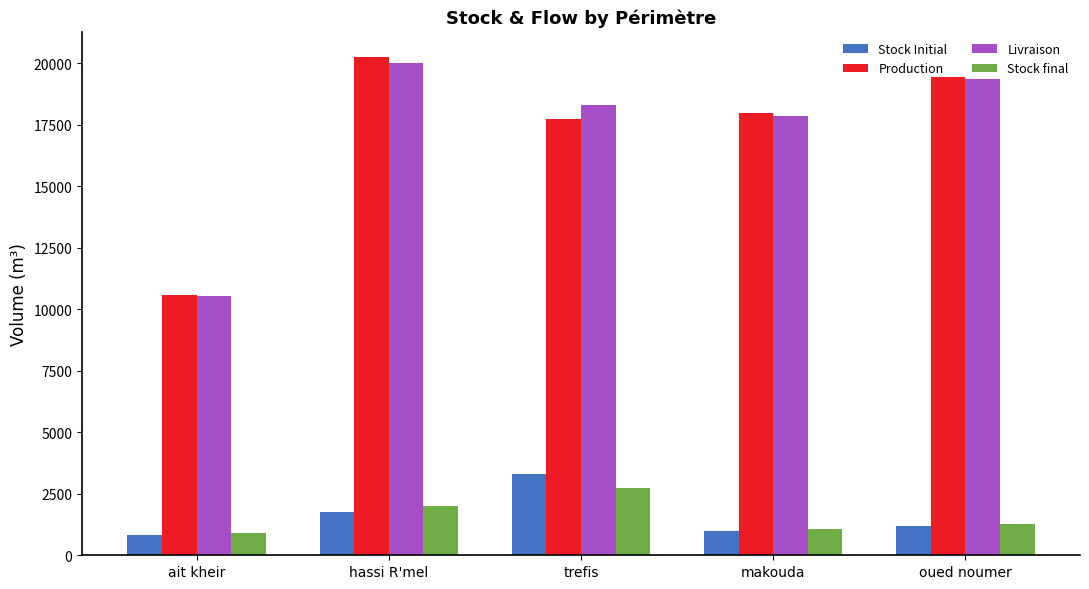

What is the sum of the Livraison values at oued noumer and hassi R'mel?

39366.2